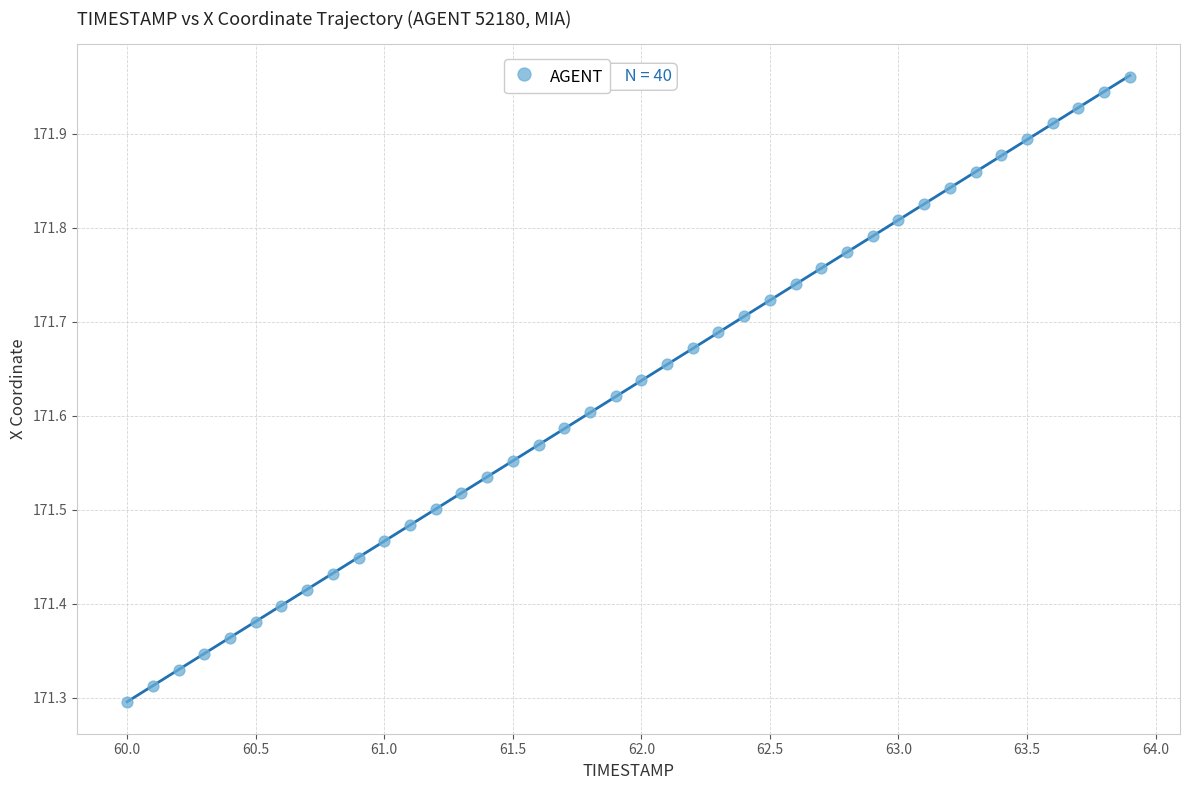

What is the range of Y values (max minus min)?

0.7